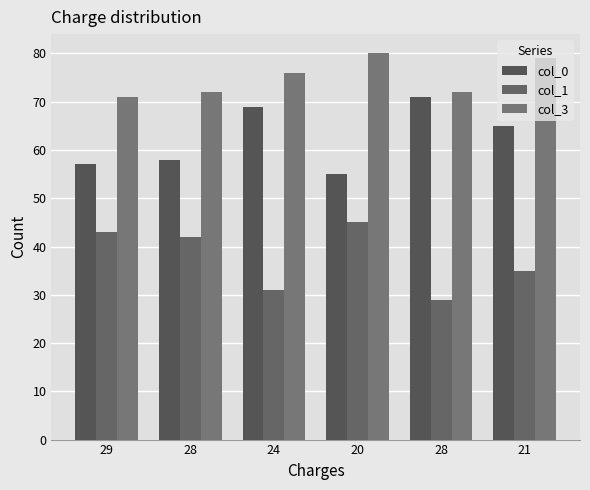

Count the number of data series in this chart.

3